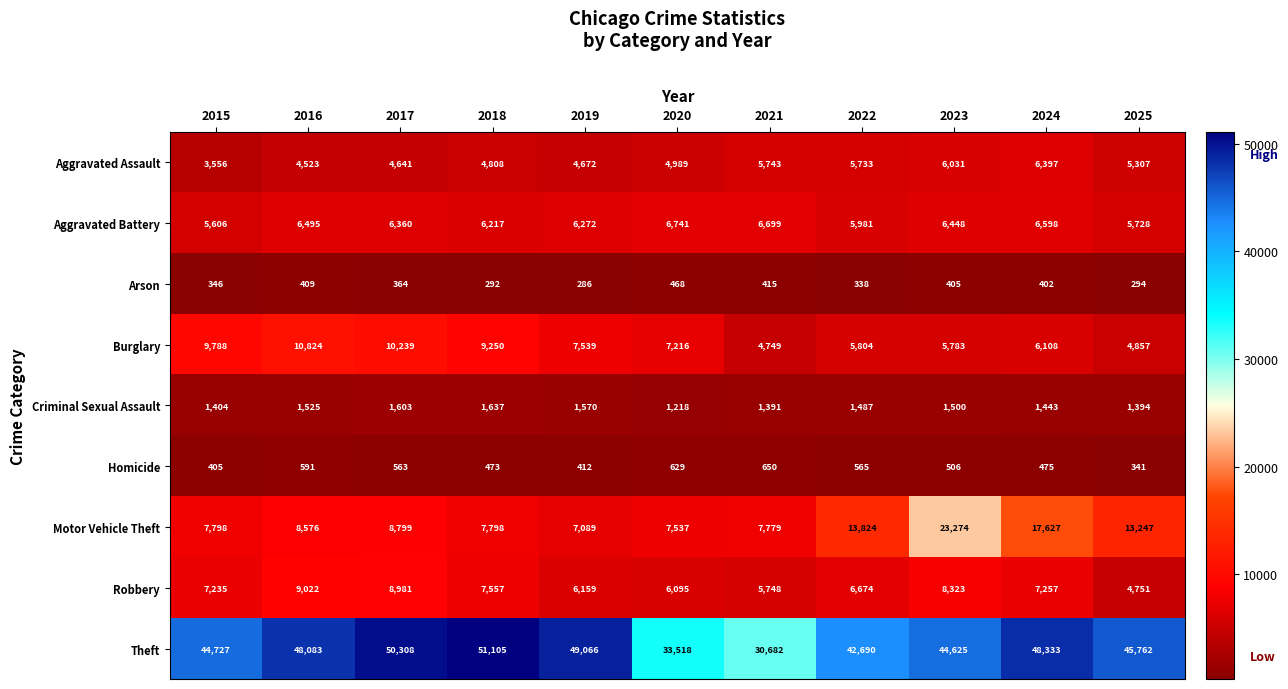

Read the Aggravated Assault value at 2022, to the nearest 100.

5700